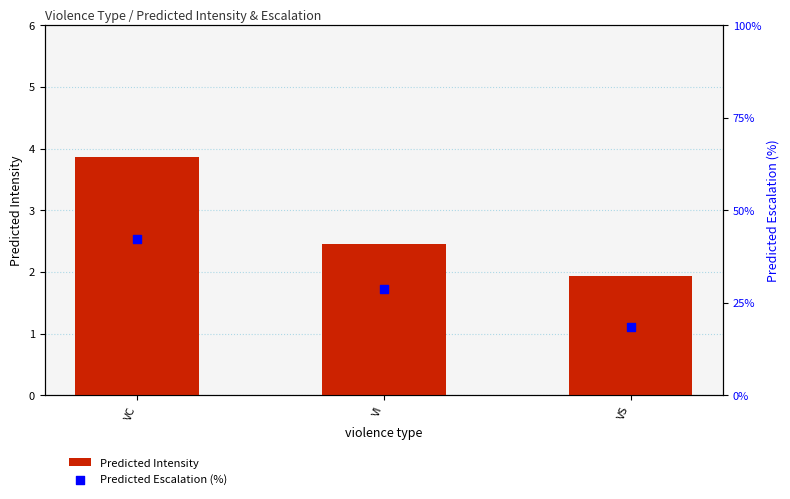

Which series reaches the maximum Y coordinate?

Predicted Escalation (%)